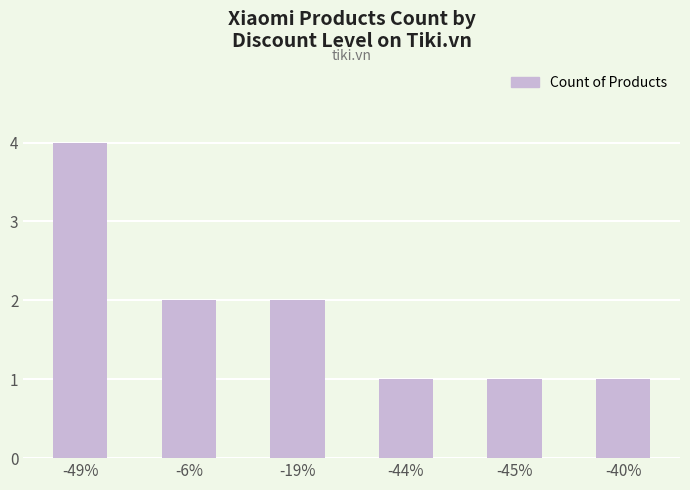

The value at -44% is 1. True or false?

True